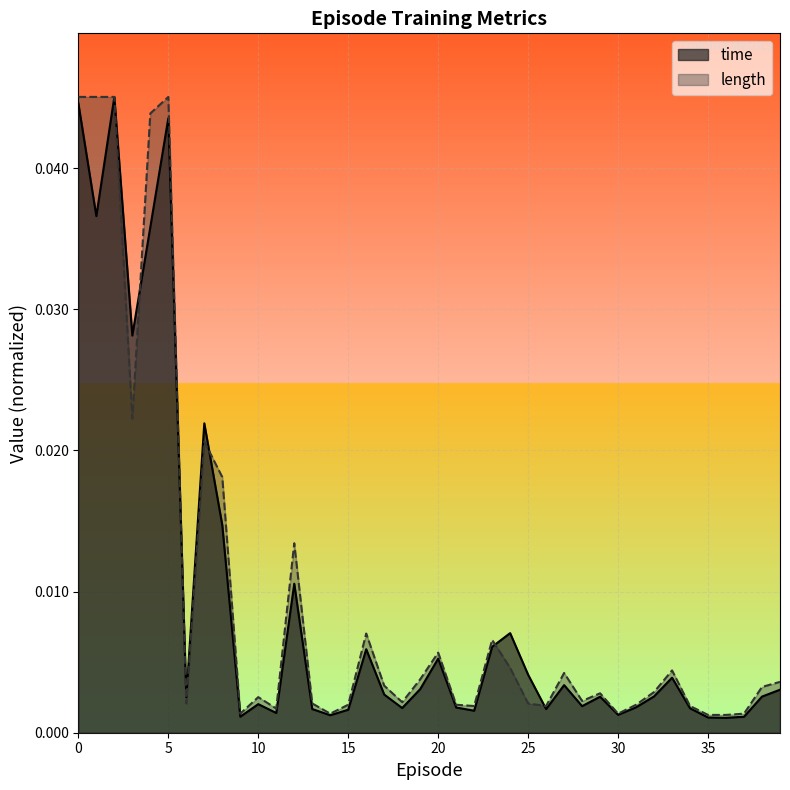

How many interior local peaks does the length series have?

10